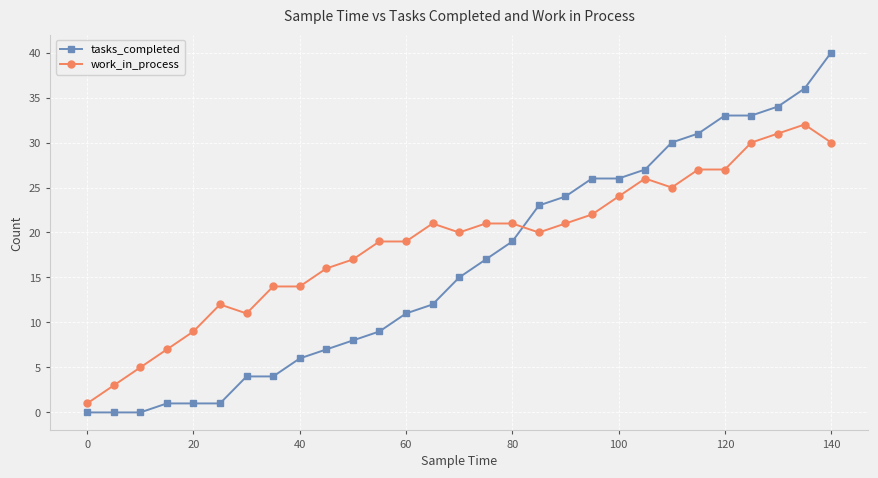

Which series has the largest total across all categories?

work_in_process